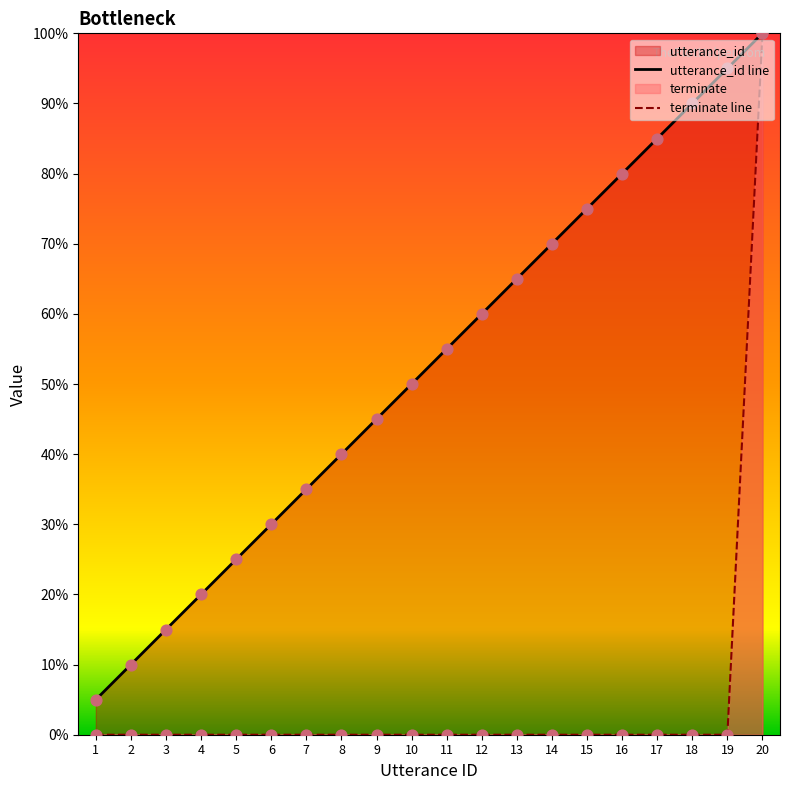

Which series has the widest spread of Y values?

terminate line